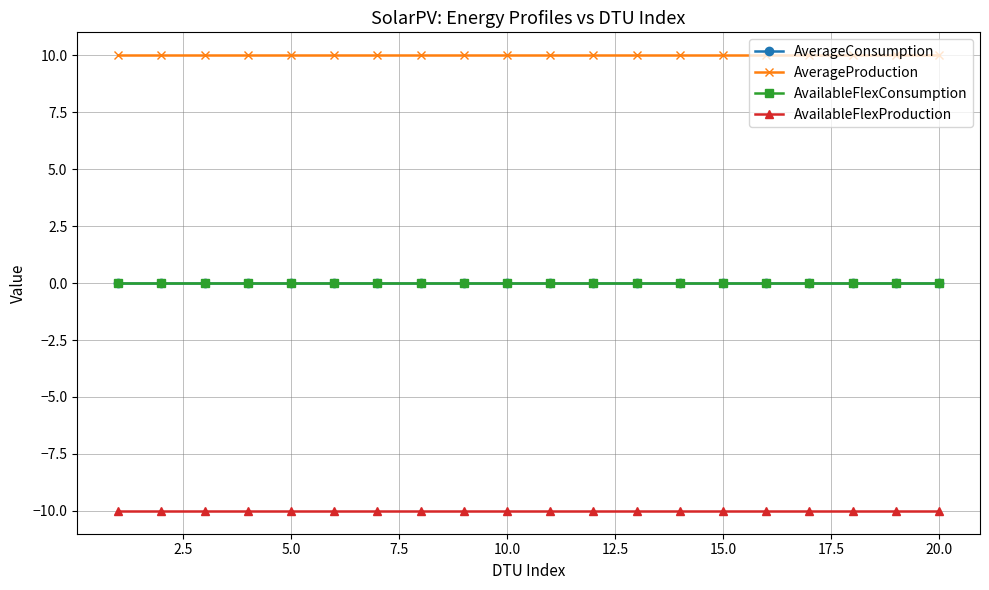

True or false: AverageProduction has more than 2 points higher than both neighbors.

False